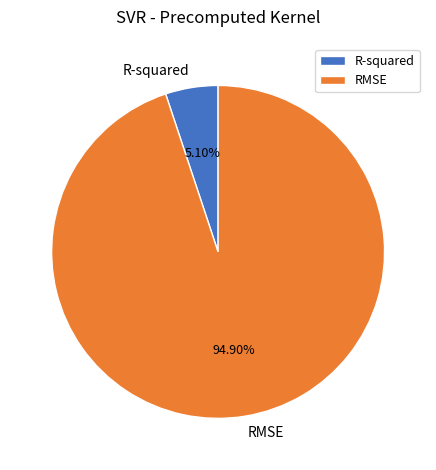

To the nearest percent, what is the difference between the largest and smallest slice percentages?

90%